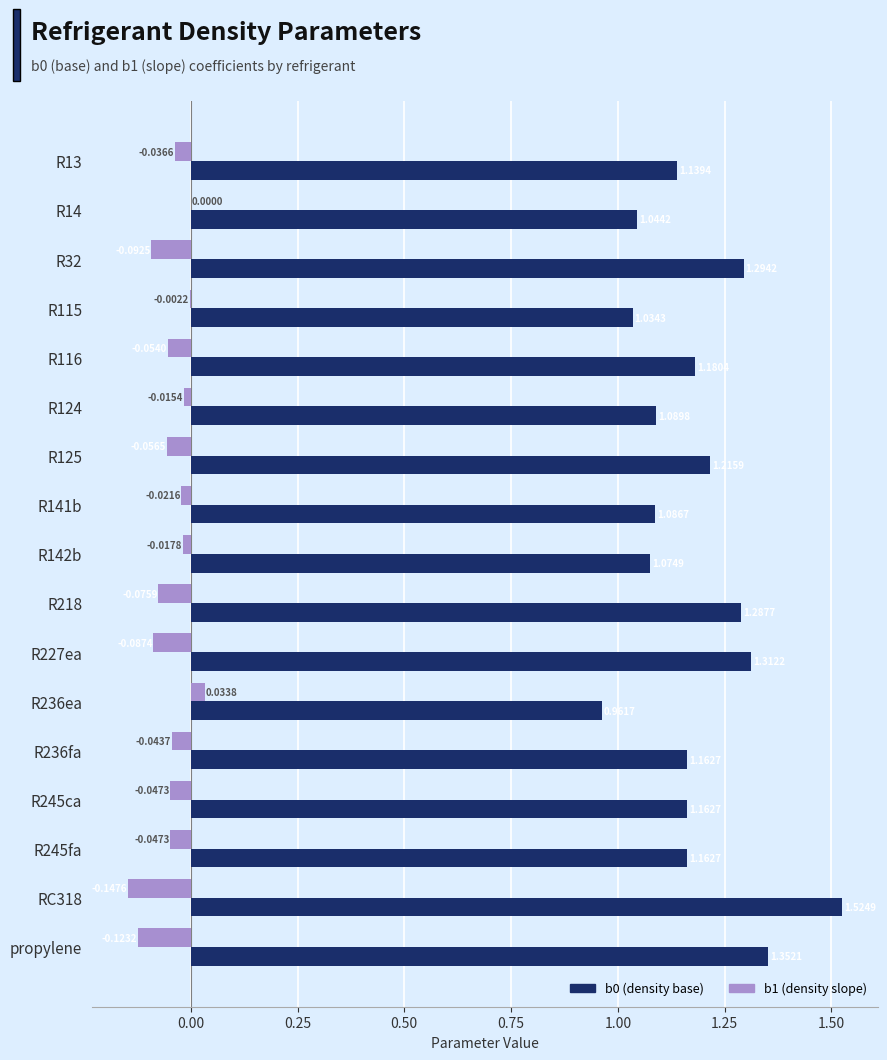

Is the value of b0 (density base) at propylene greater than the value of b1 (density slope) at R32?

Yes